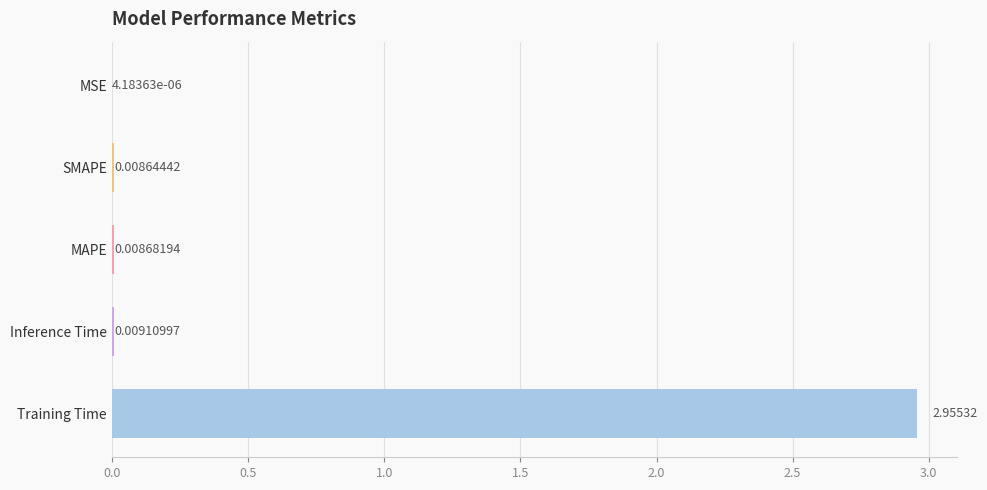

What is the change in value from Training Time to Inference Time?

-2.9